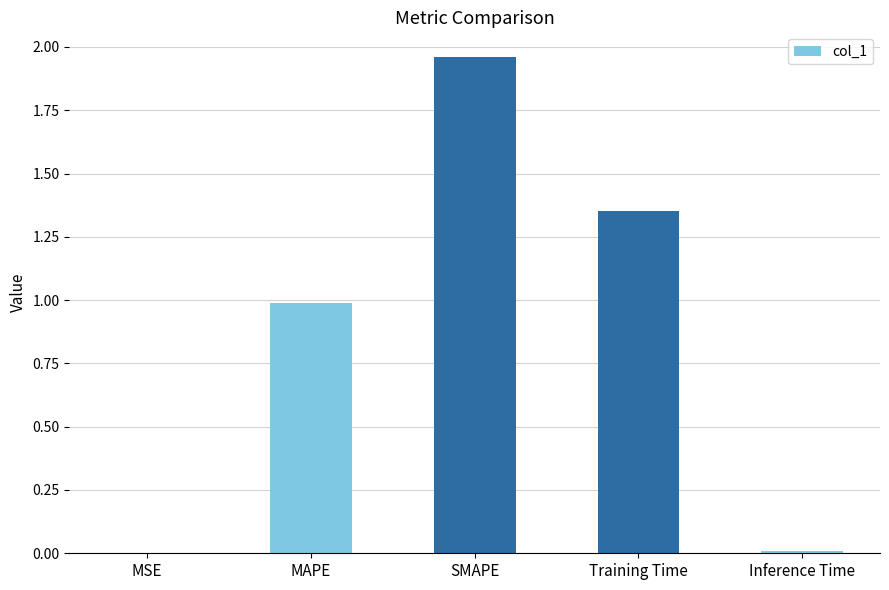

Is it true that the value at SMAPE is 1.1?

False